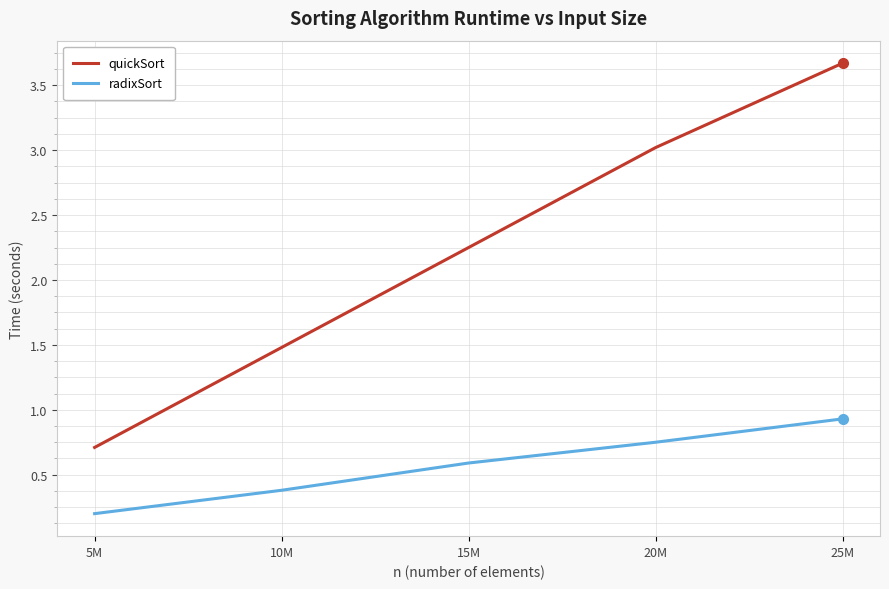

True or false: radixSort and quickSort cross at least once.

False